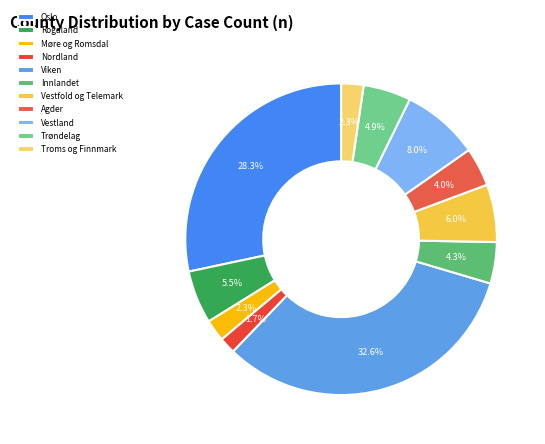

Is the sum of Rogaland and Innlandet greater than half?

No